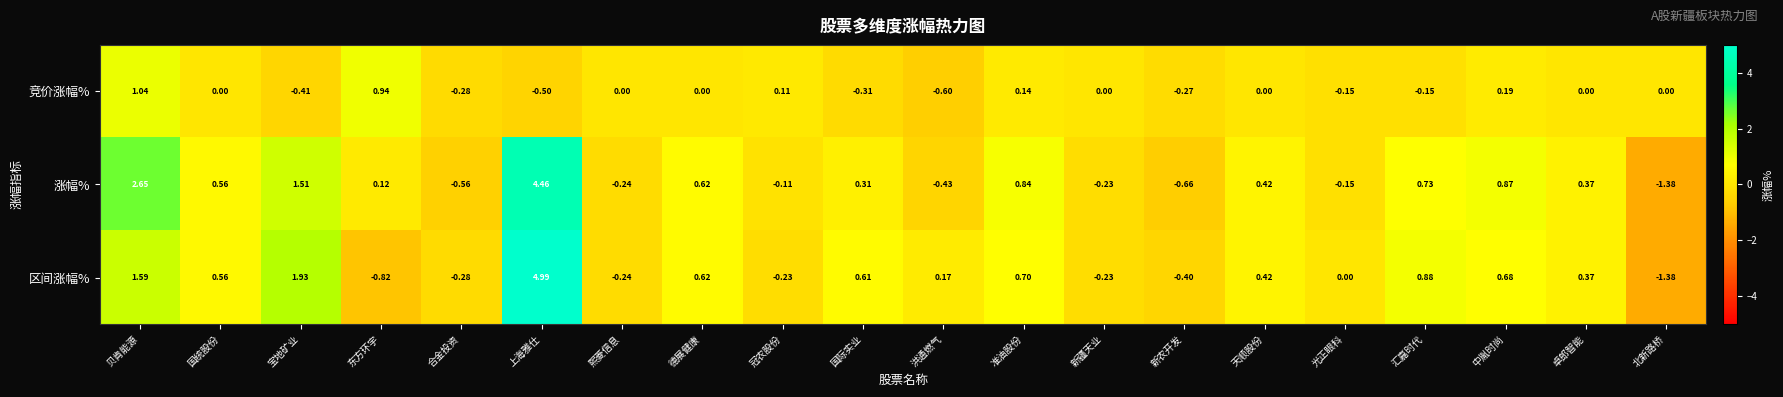

Where does the 区间涨幅% series first go above 0?

贝肯能源